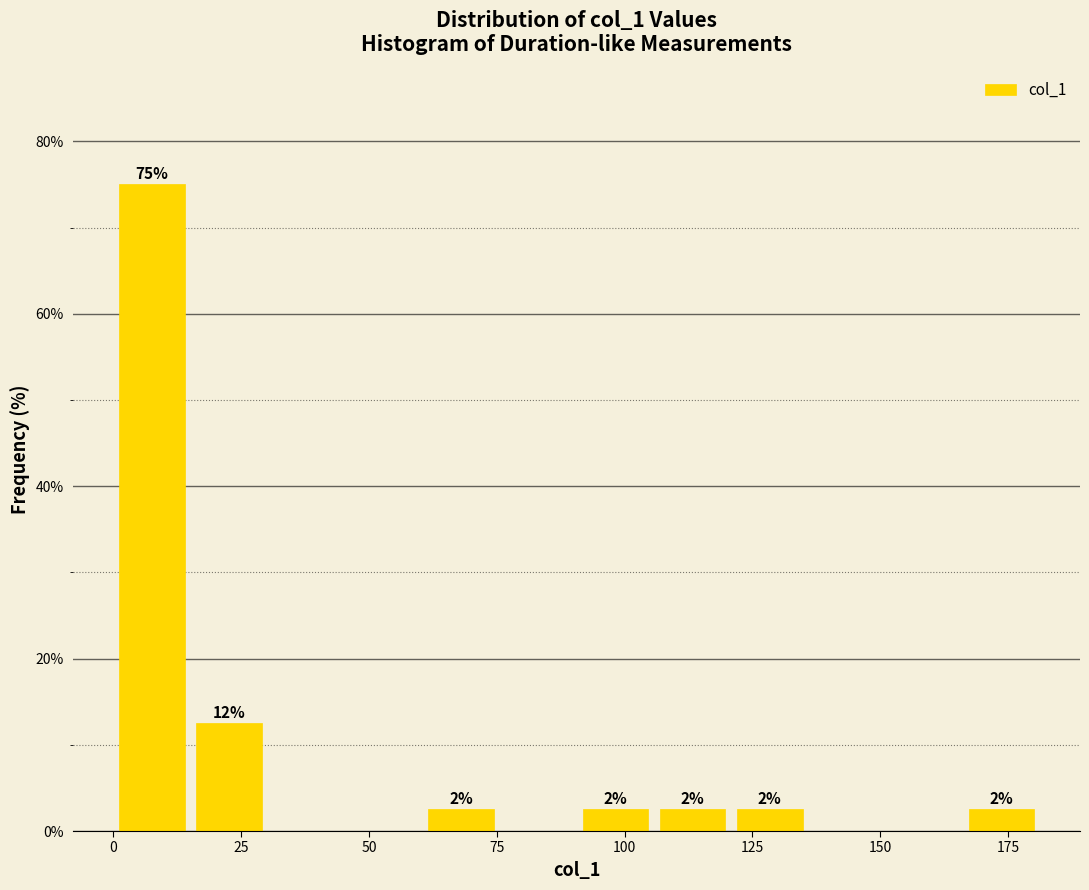

Around what value on the x-axis is the tallest bar? Give the approximate position of its centre, as read against the axis.

10